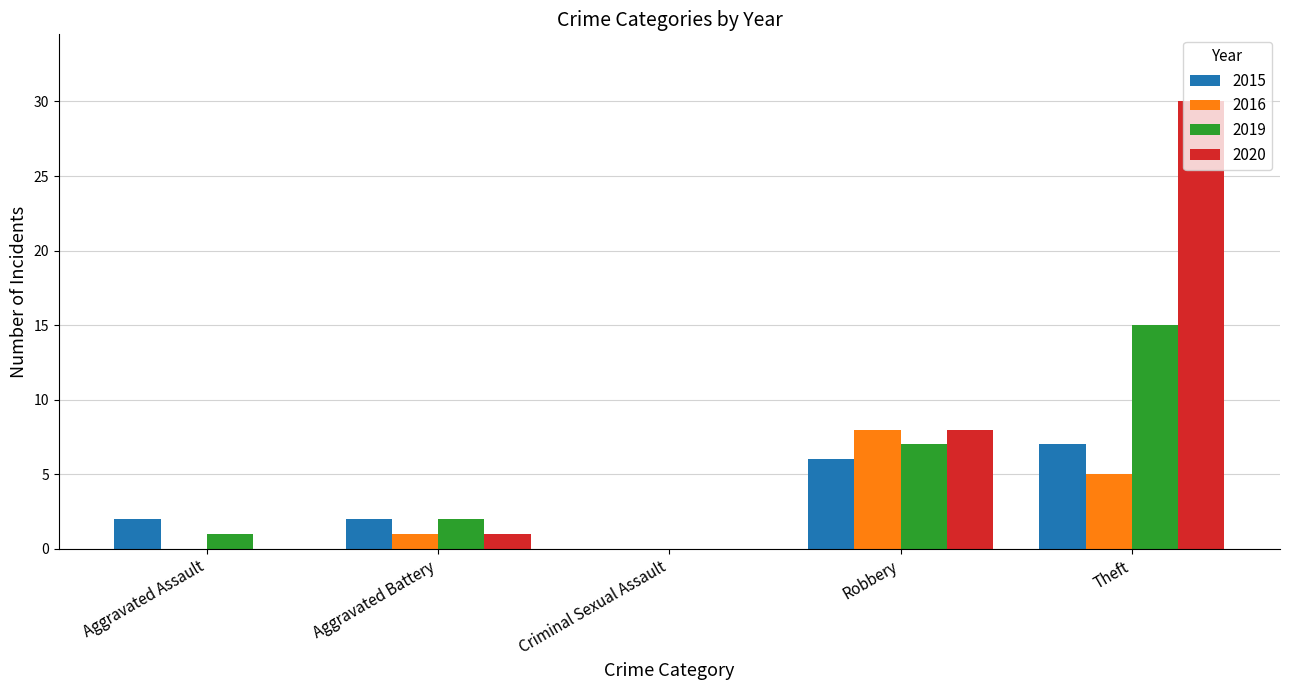

Which series has the largest total across all categories?

2020